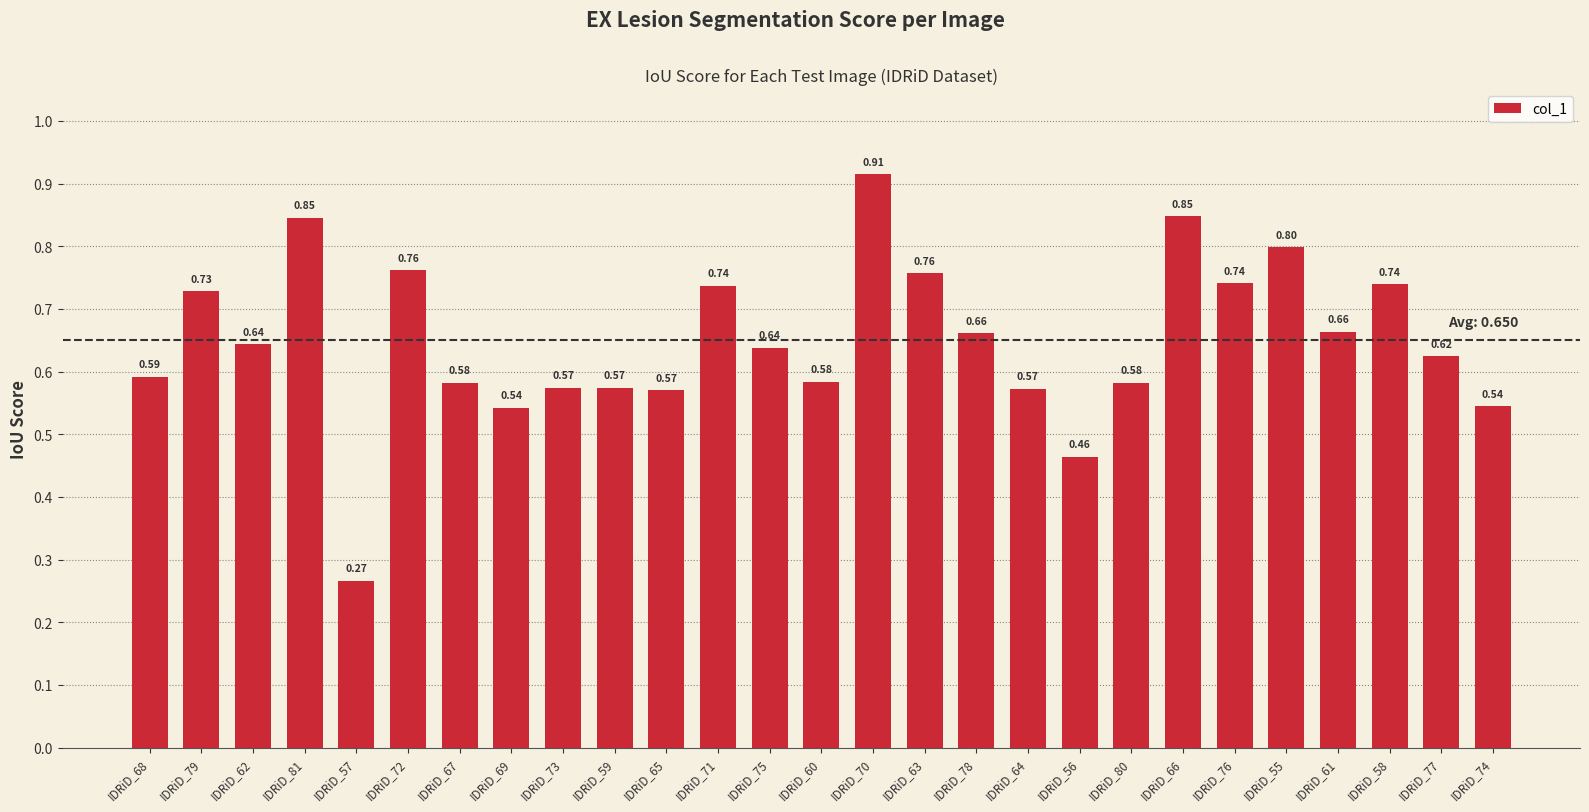

Between IDRiD_69 and IDRiD_71, which is larger?

IDRiD_71